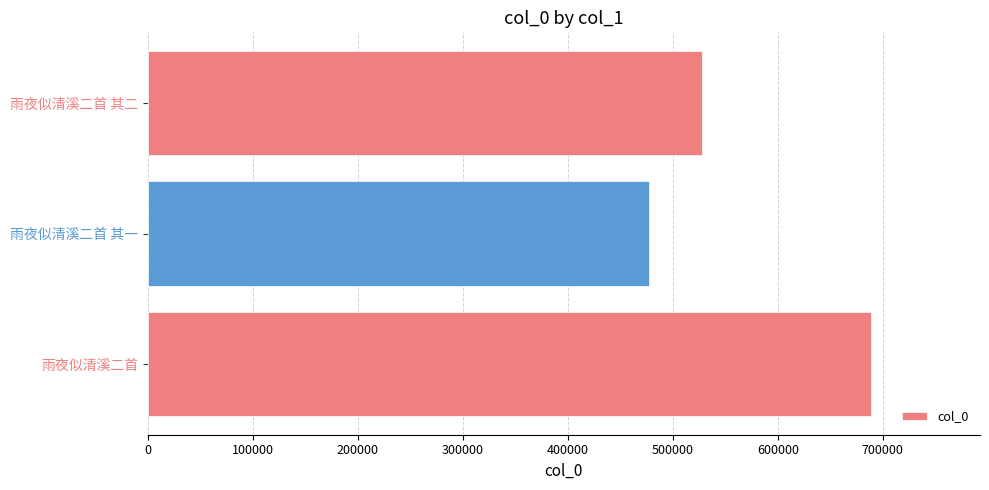

Rank the categories by value from highest to lowest.

雨夜似清溪二首, 雨夜似清溪二首 其二, 雨夜似清溪二首 其一